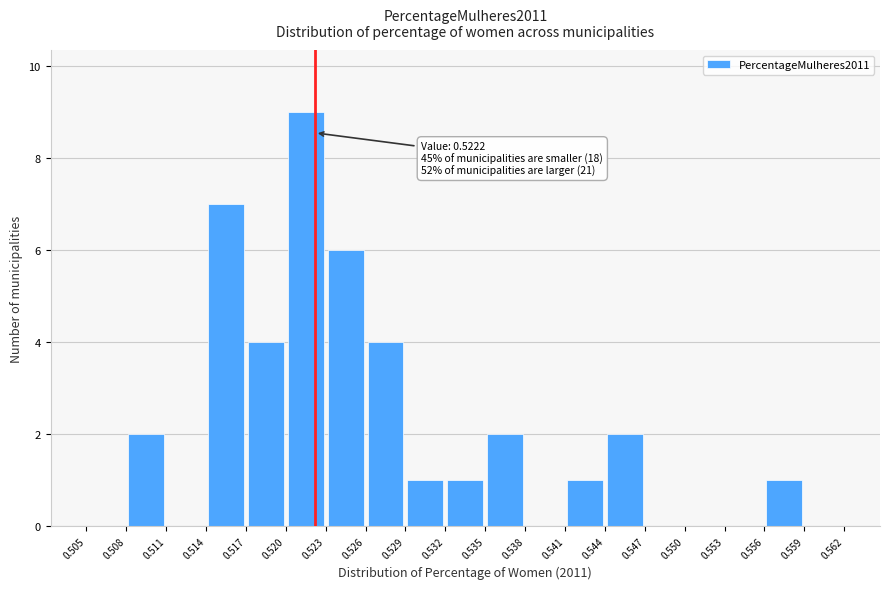

Which range on the x-axis has the tallest bar?

0.520 to 0.523